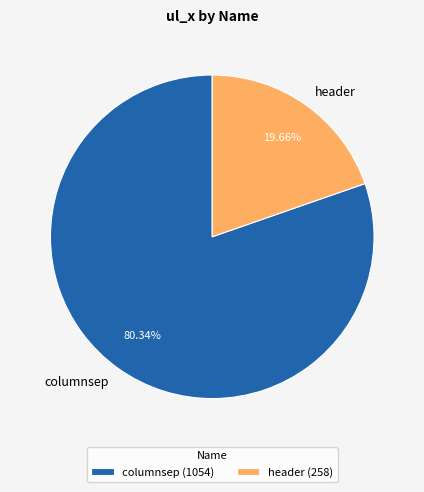

To the nearest percent, what percentage of the pie is header?

20%